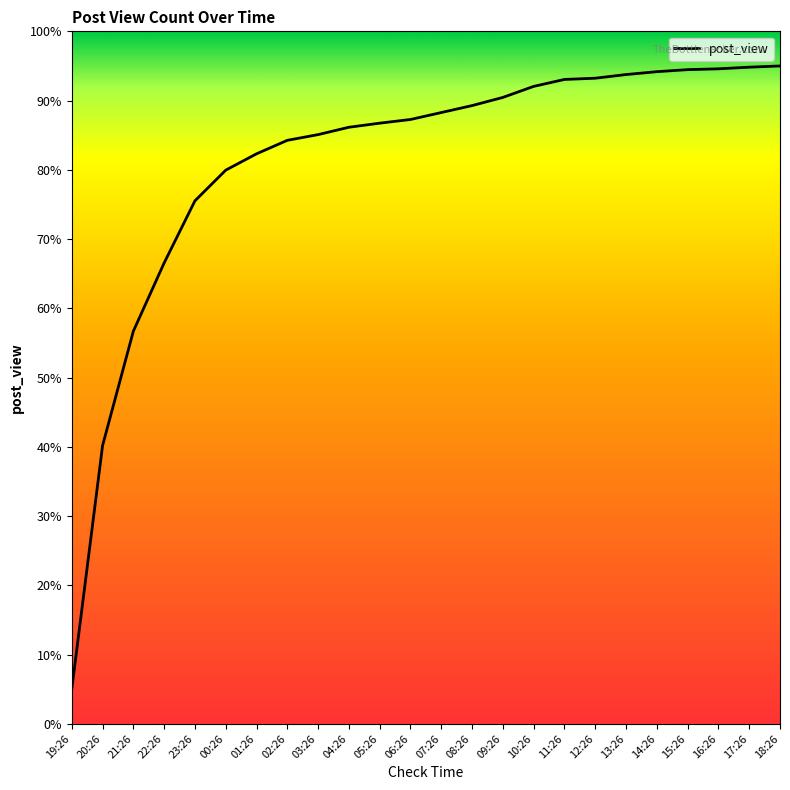

Is it true that the value at 08:26 is 89.3?

True